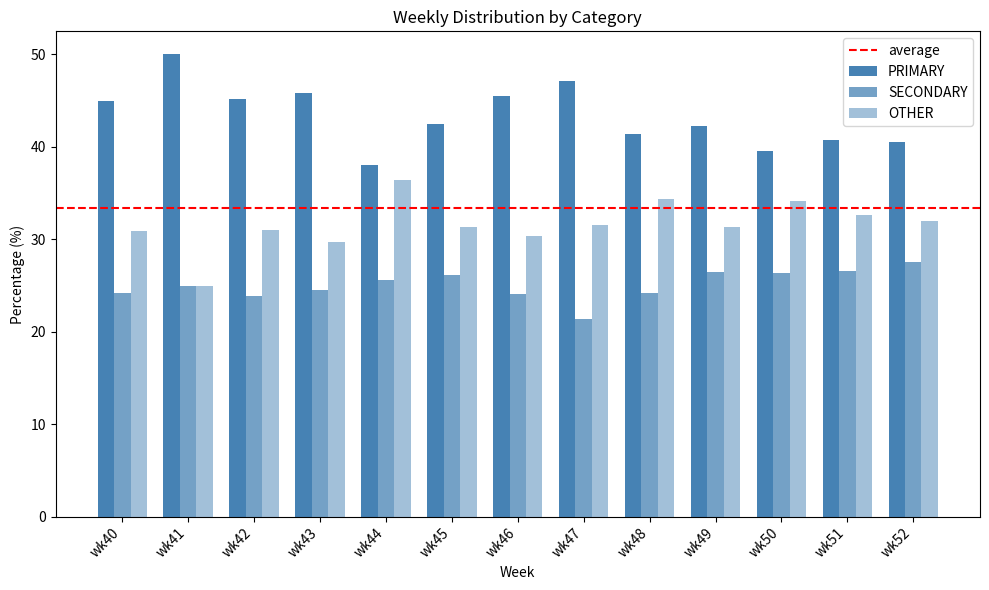

How many bars are there in total?

39